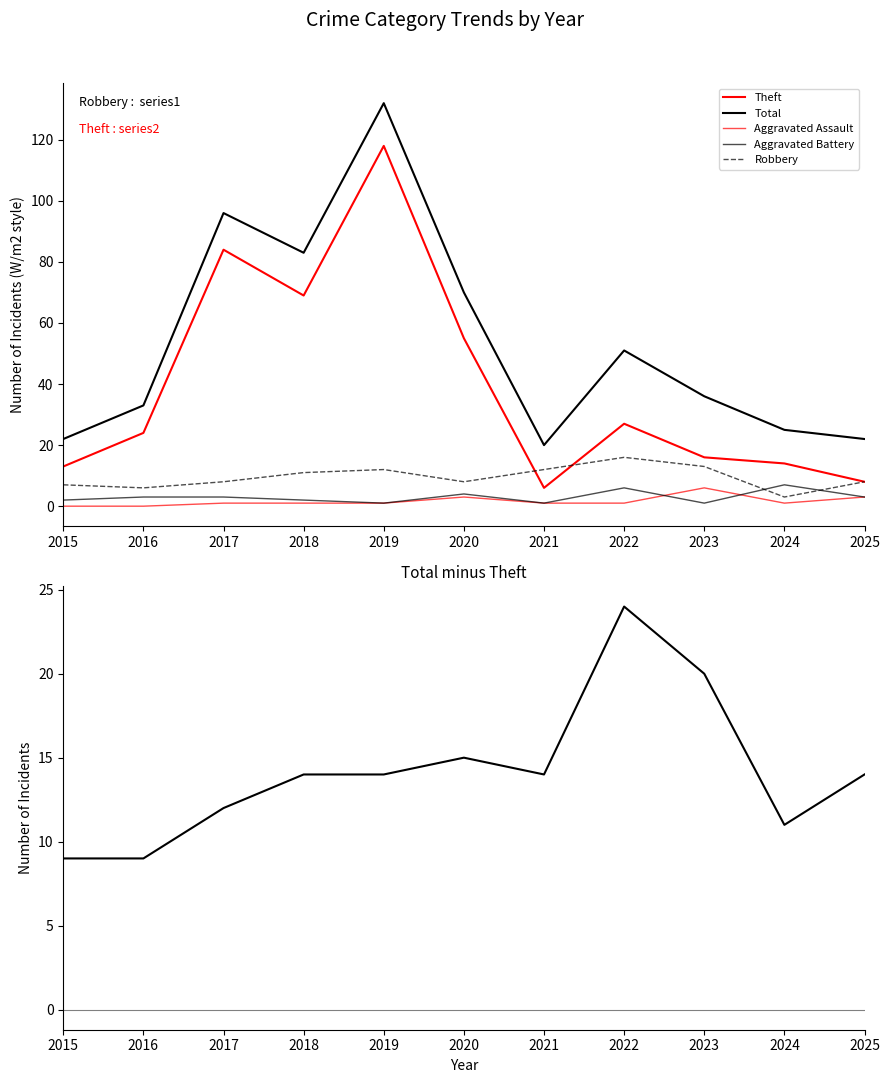

Which category has the highest value across all series?

2019